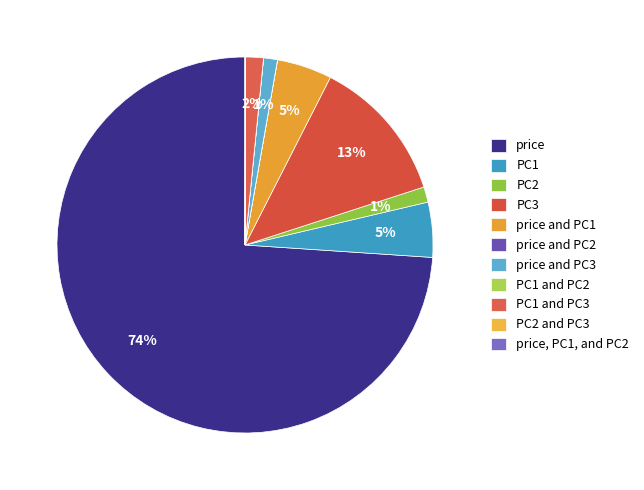

To the nearest percent, what percentage of the pie is price and PC3?

1%